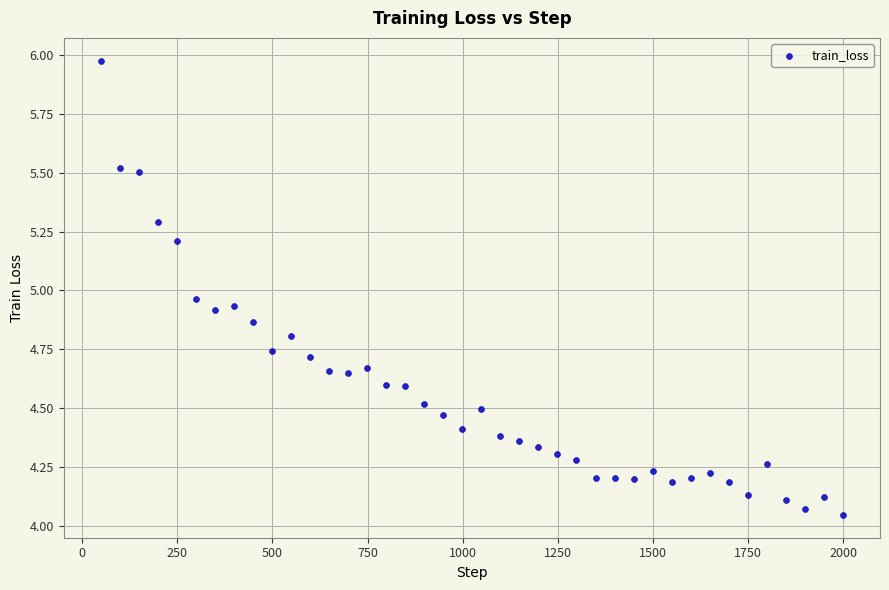

What is the range of X values (max minus min)?

1950.0